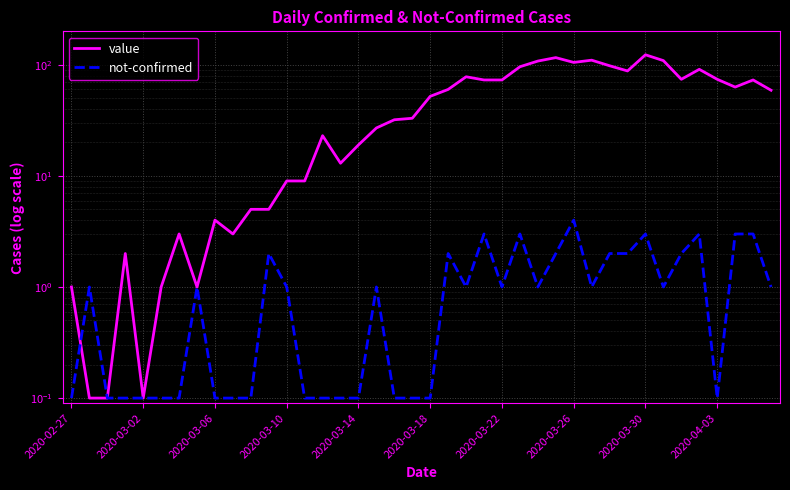

True or false: value and not-confirmed intersect in this chart.

True